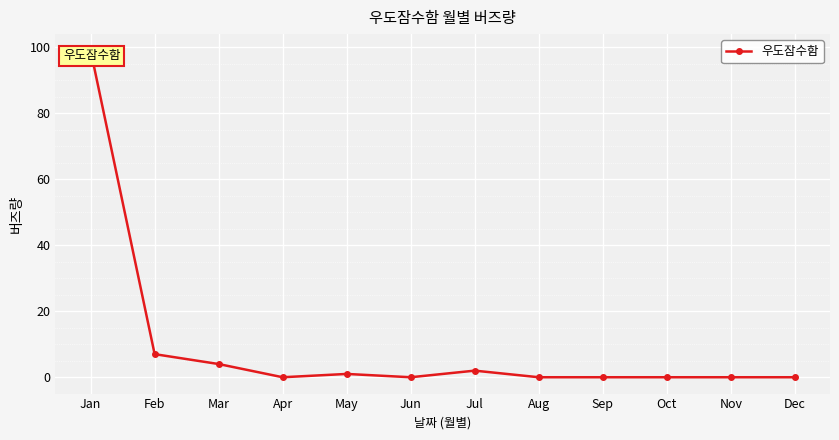

At which label is the value closest to 49?

Feb